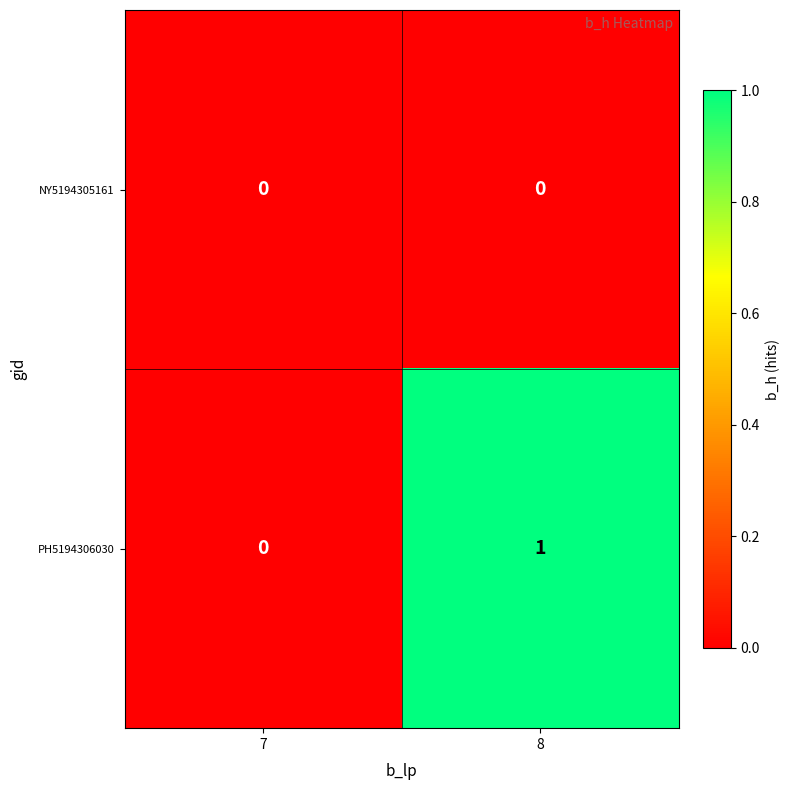

Which label corresponds to the largest value in the chart?

8